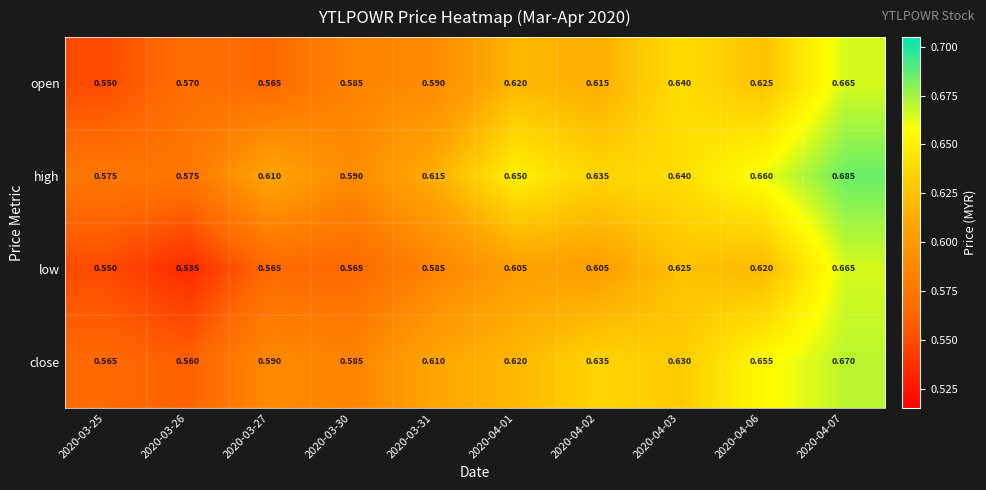

Which series has the widest spread of values?

low